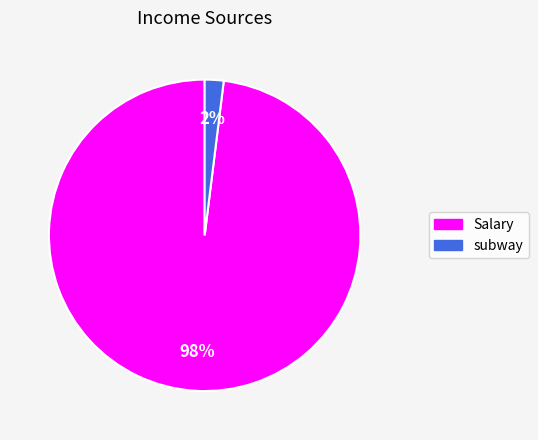

To the nearest percent, what percentage of the pie is subway?

2%